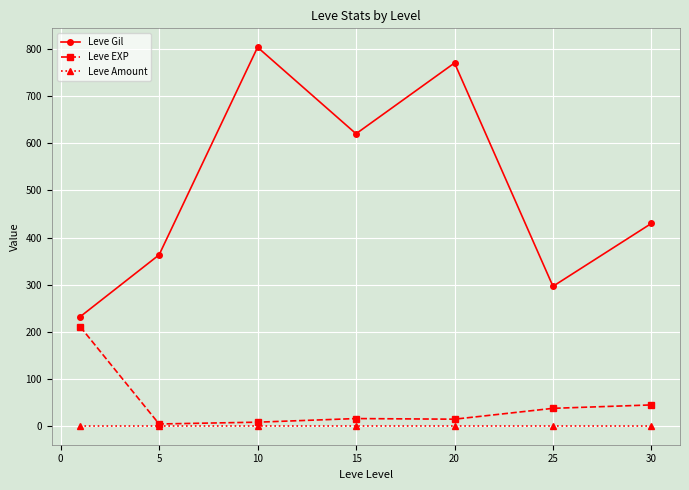

List the series in order of their peak value, lowest first.

Leve Amount, Leve EXP, Leve Gil